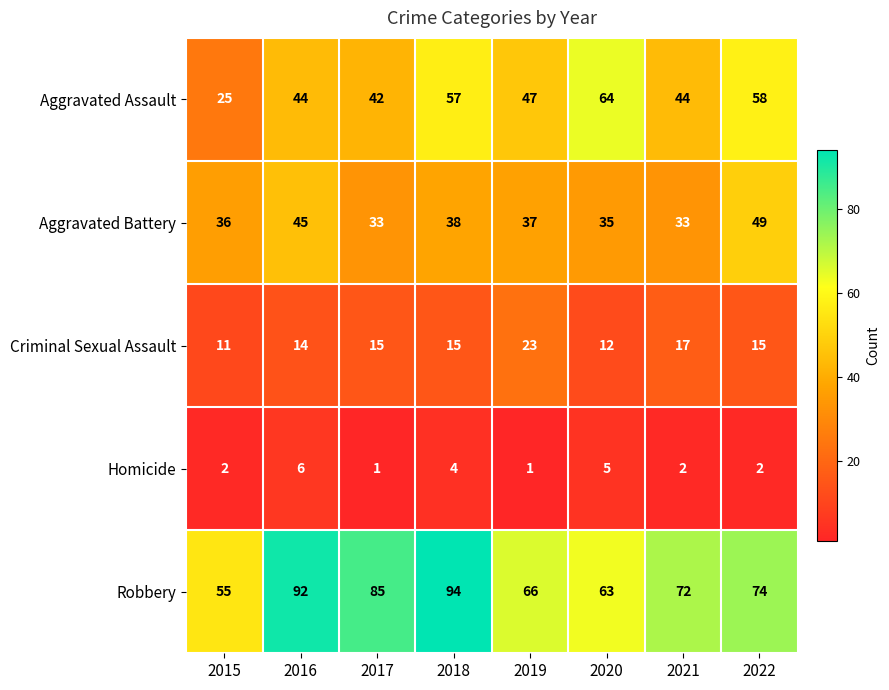

Count the number of categories in the chart.

8